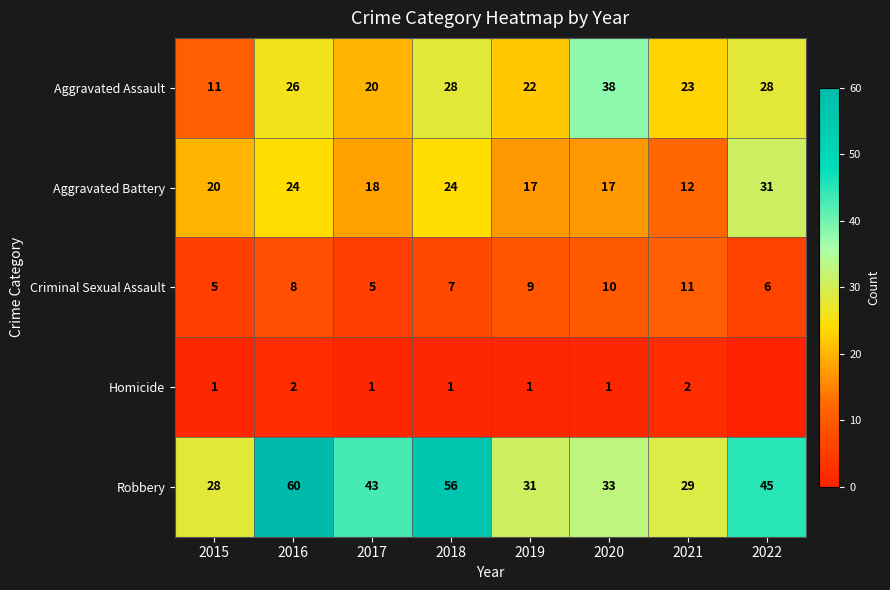

Which series changed the most between 2019 and 2021?

Aggravated Battery